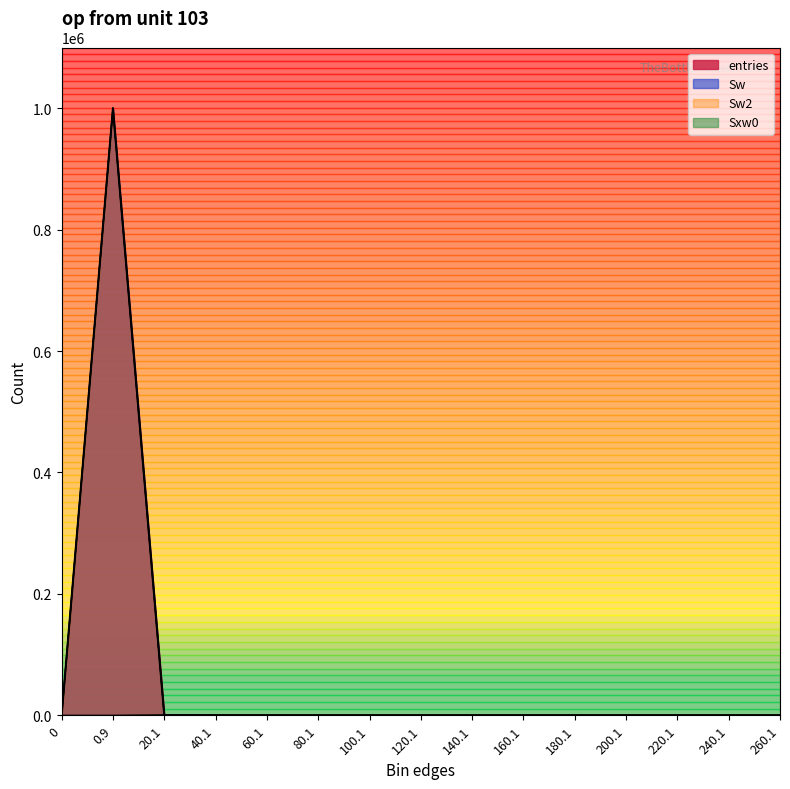

Reading left to right, extract all data points from this chart.

entries: 0	999846	136	14	4	0	0	0	0	0	0	0	0	0	0
Sw: 0	999846	136	14	4	0	0	0	0	0	0	0	0	0	0
Sw2: 0	999846	136	14	4	0	0	0	0	0	0	0	0	0	0
Sxw0: 0	0	808	383	193	0	0	0	0	0	0	0	0	0	0